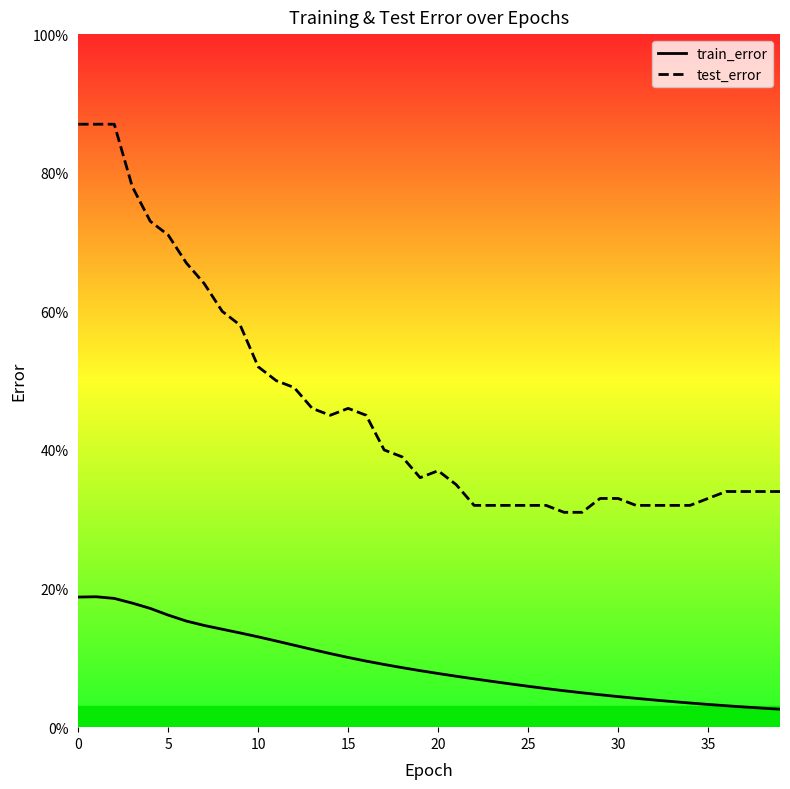

What is the difference between the maximum and minimum values in the train_error series?

0.2